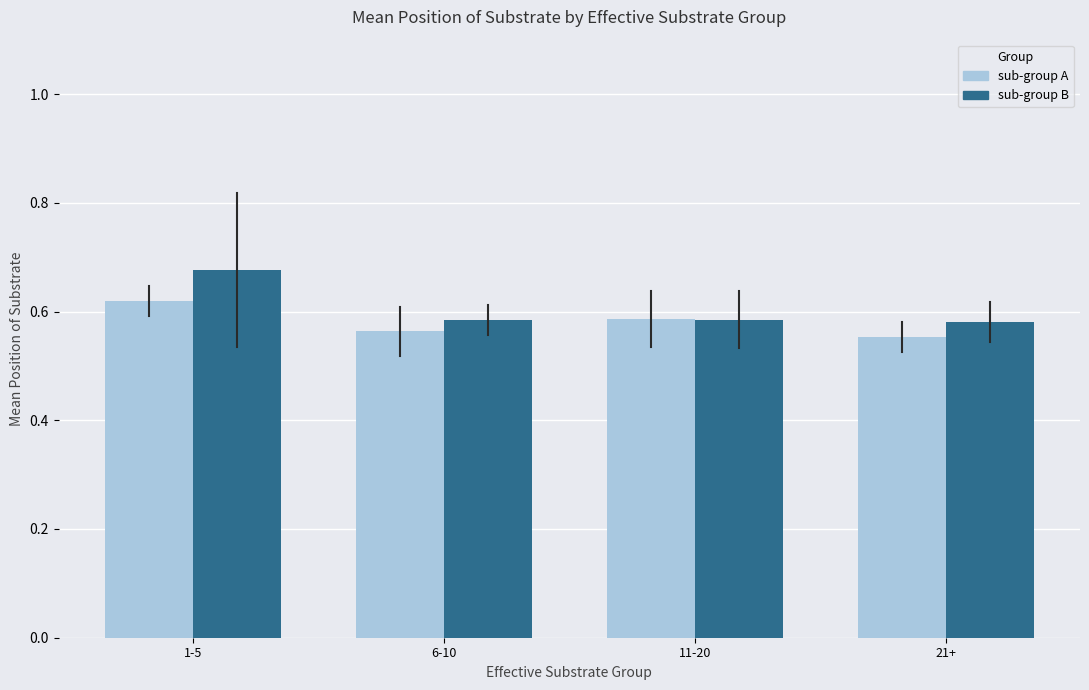

How many sub-group B values are between 0 and 1?

4